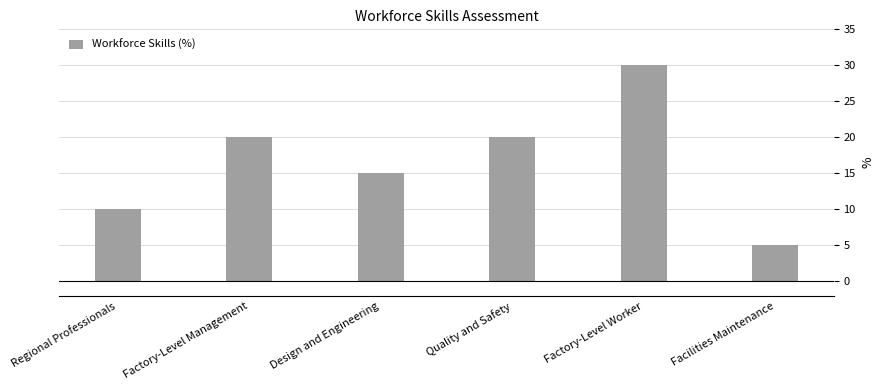

At which label is the value closest to 17?

Design and Engineering